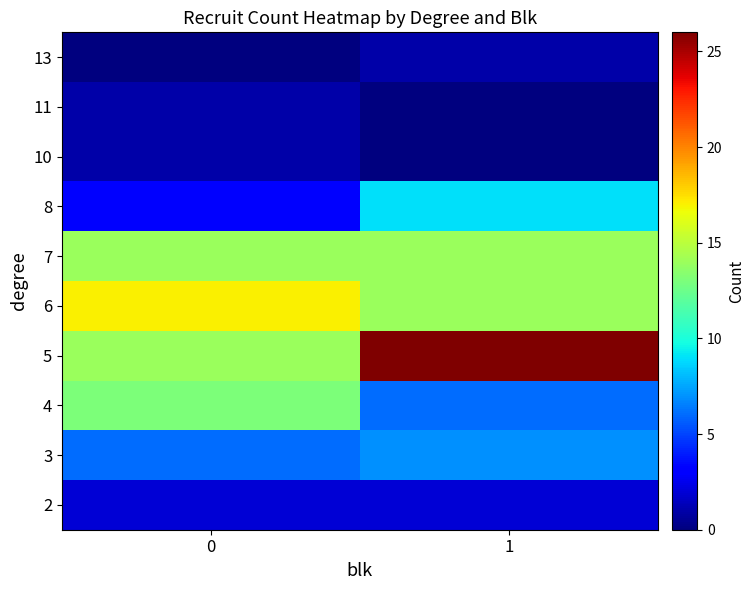

At which label does 6 reach its minimum?

1